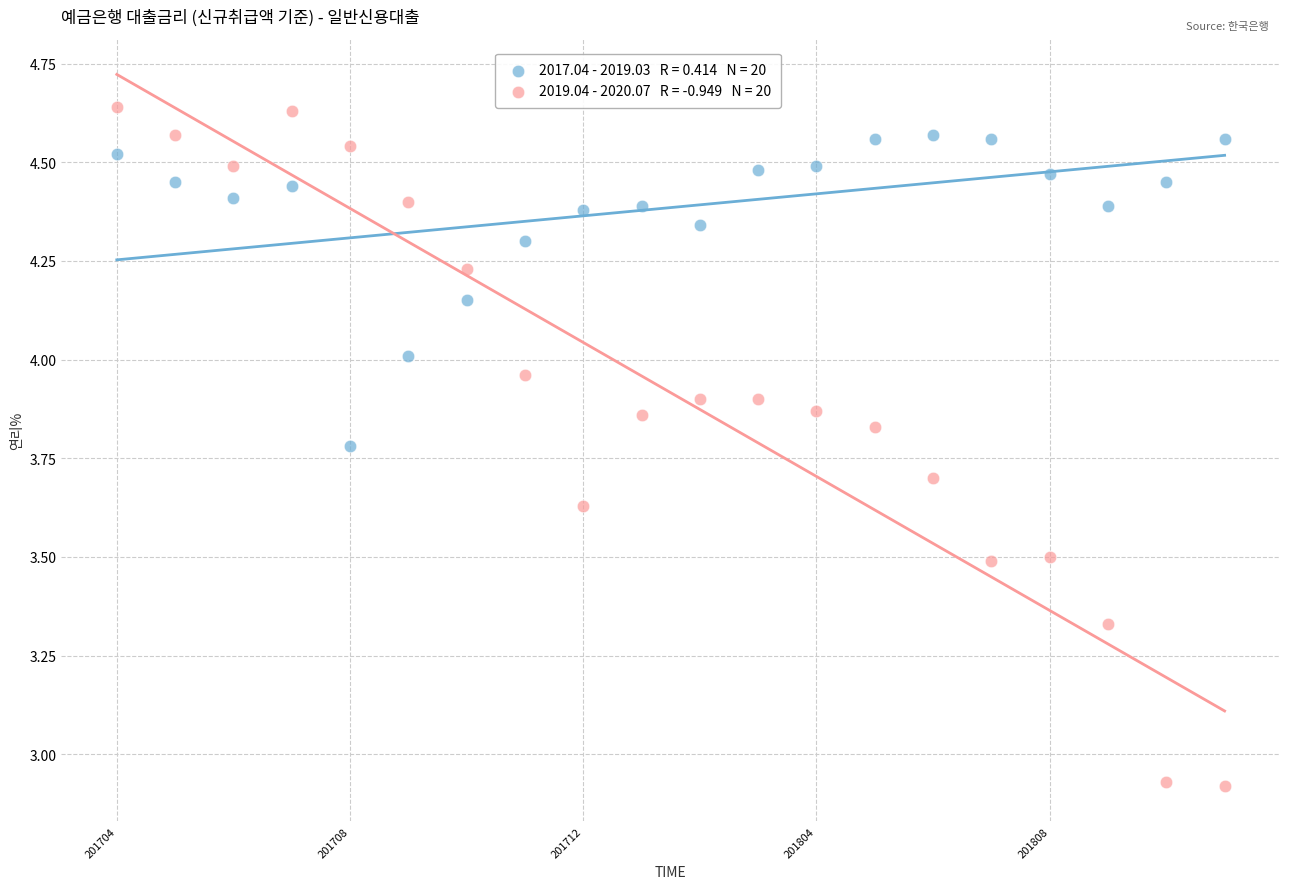

Across all data points, what is the range of Y values (max minus min)?

1.7